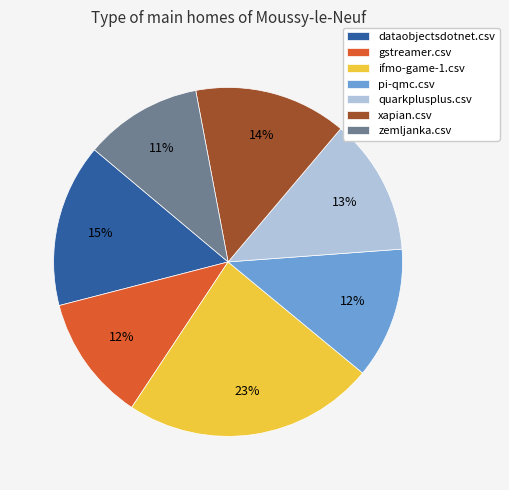

Is there a majority slice in this chart?

No